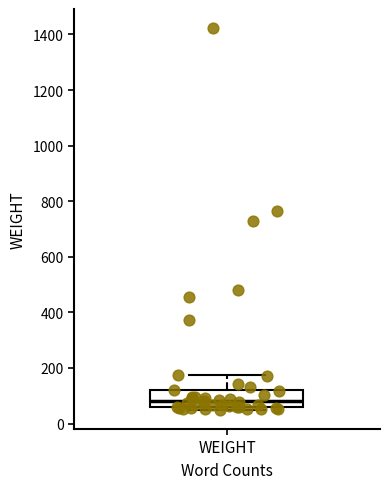

Where is the upper edge of the box for WEIGHT on the y-axis? The values are not printed on the chart, so give them approximately, as read against the axis.

120